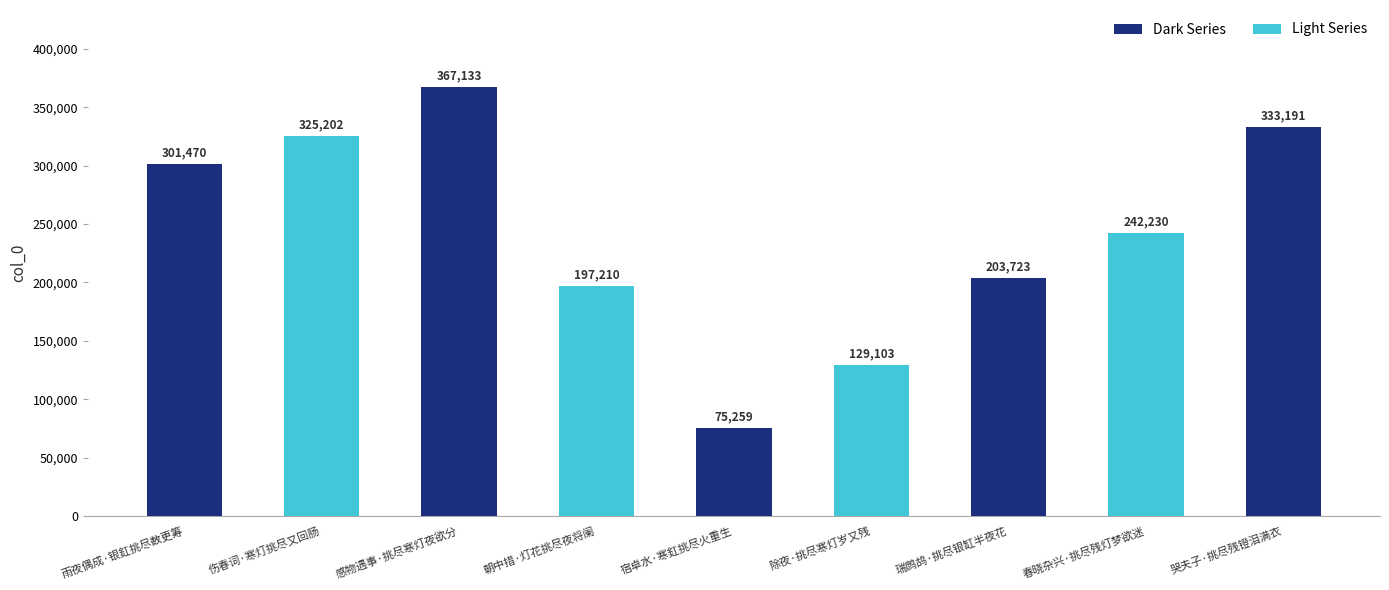

The value at 感物遇事·挑尽寒灯夜欲分 is 173077. True or false?

False